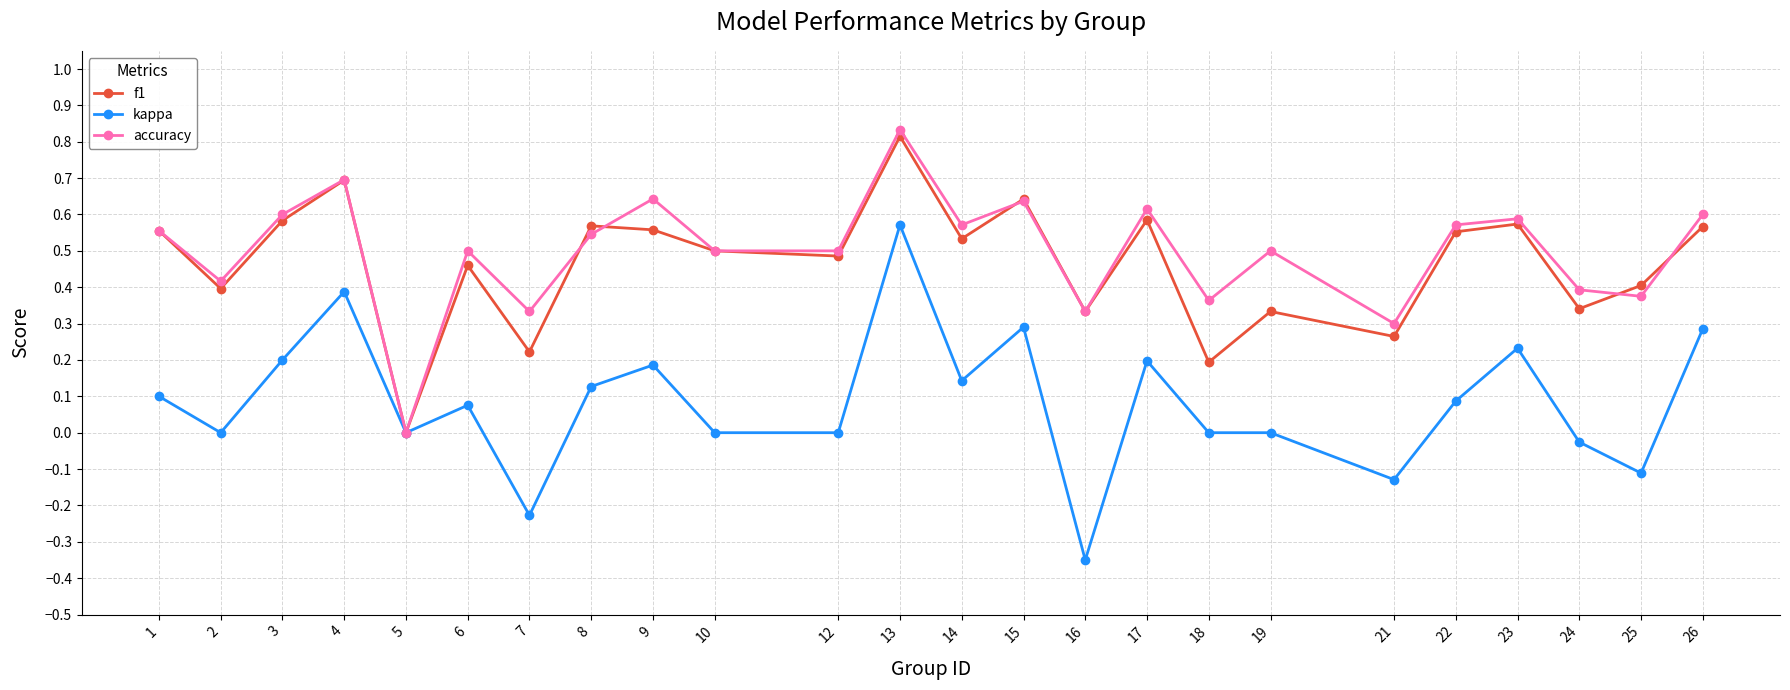

Which category has the lowest value in the f1 series?

5